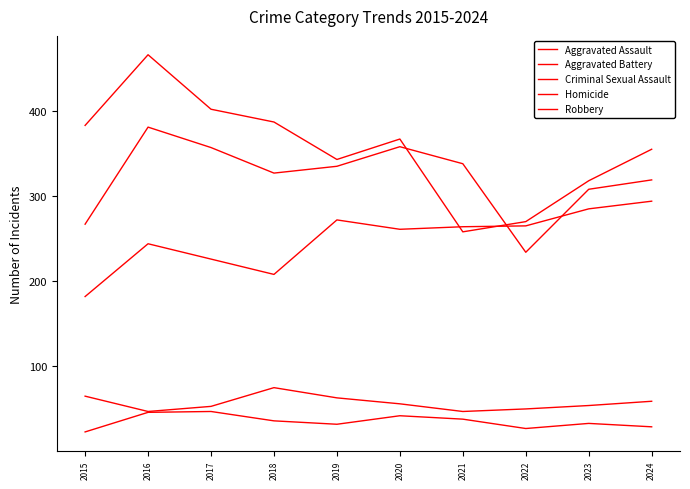

True or false: Criminal Sexual Assault has a value of 91 at 2023.

False